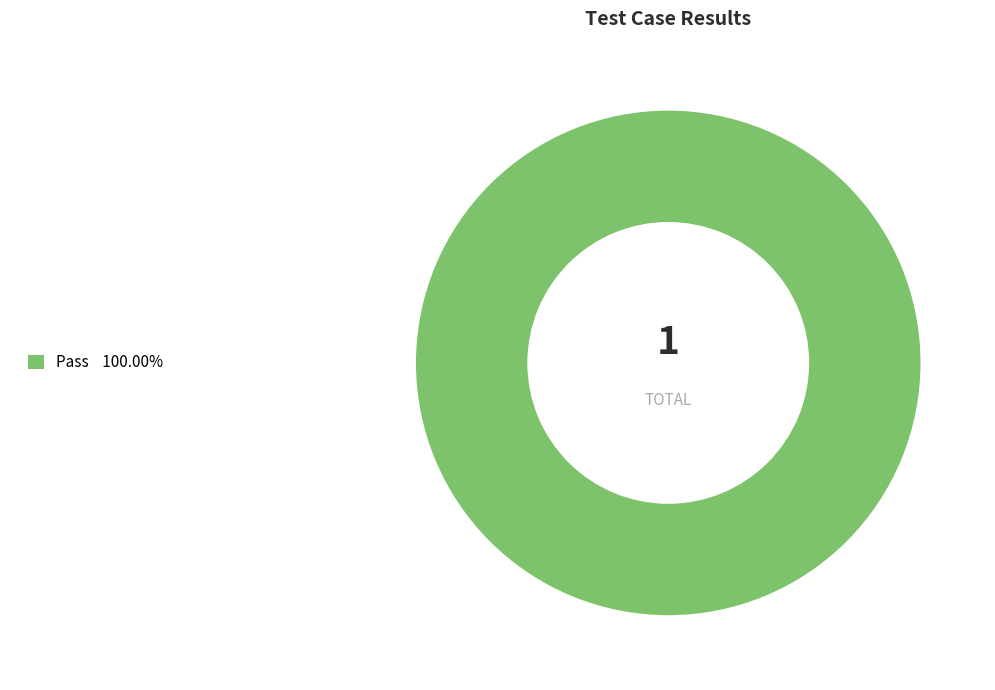

Does any single category account for the majority?

Yes